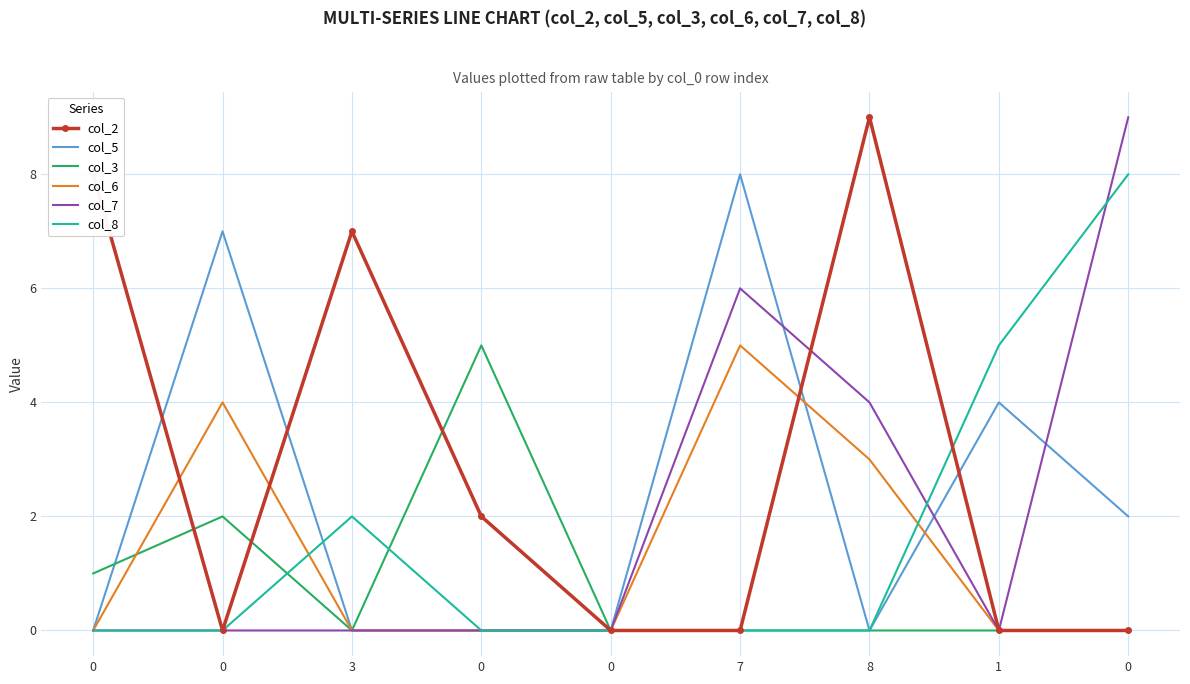

True or false: col_3 and col_8 intersect in this chart.

True